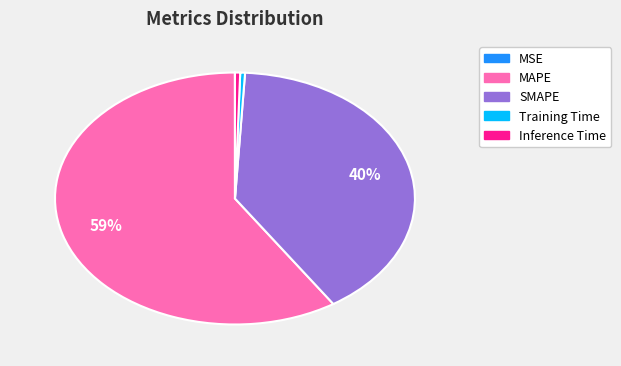

True or false: SMAPE accounts for 40% of the total.

True